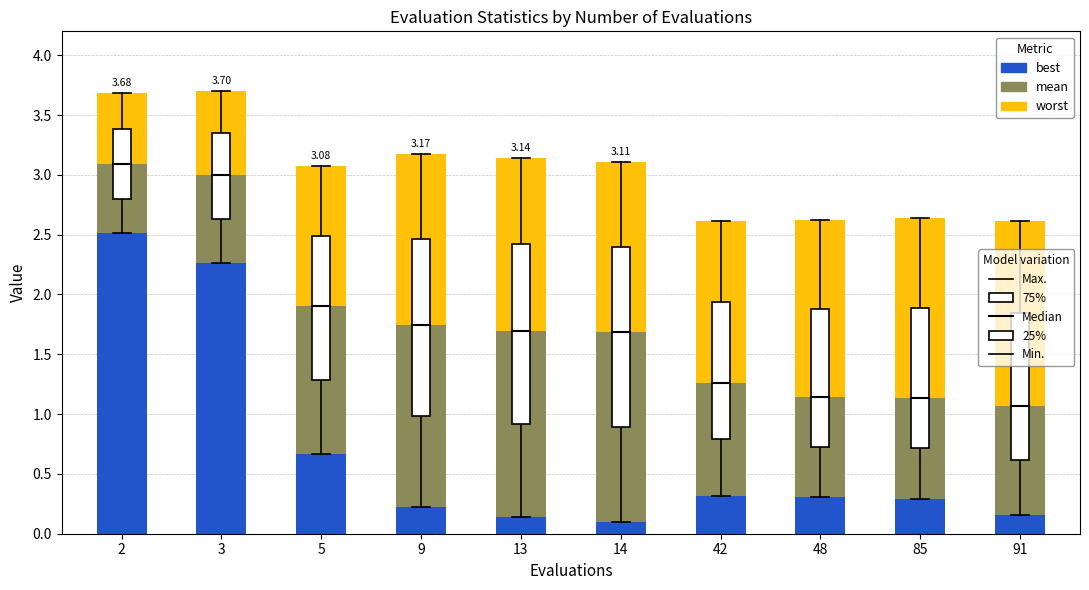

What is the total value across all series at 14?

3.1